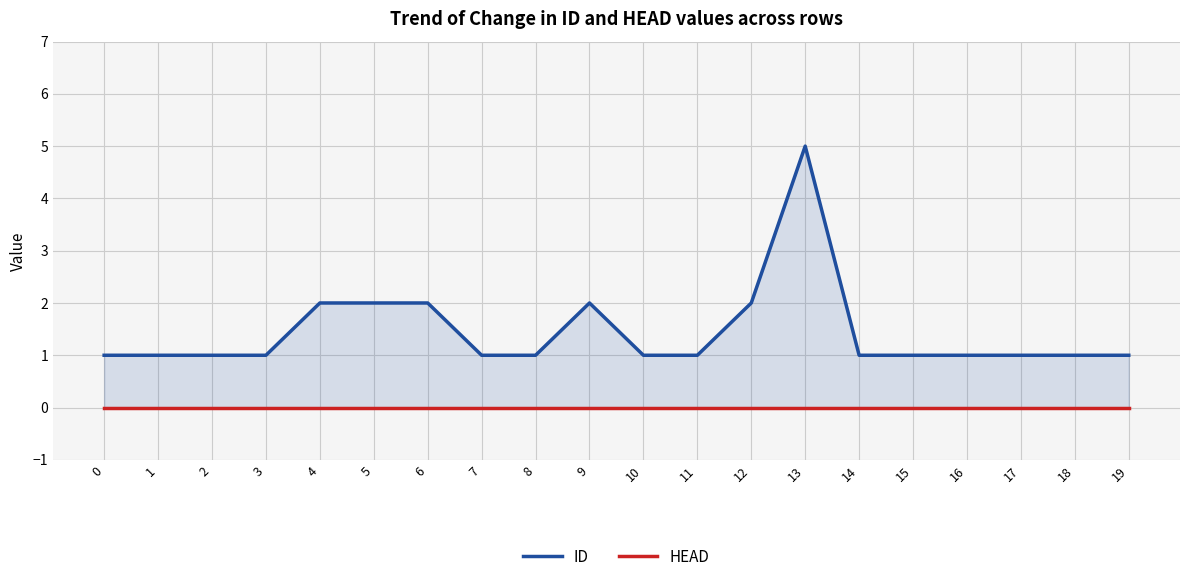

Reading left to right, list all the values displayed in this chart.

ID: 0=1	1=1	2=1	3=1	4=2	5=2	6=2	7=1	8=1	9=2	10=1	11=1	12=2	13=5	14=1	15=1	16=1	17=1	18=1	19=1
HEAD: 0=0	1=0	2=0	3=0	4=0	5=0	6=0	7=0	8=0	9=0	10=0	11=0	12=0	13=0	14=0	15=0	16=0	17=0	18=0	19=0